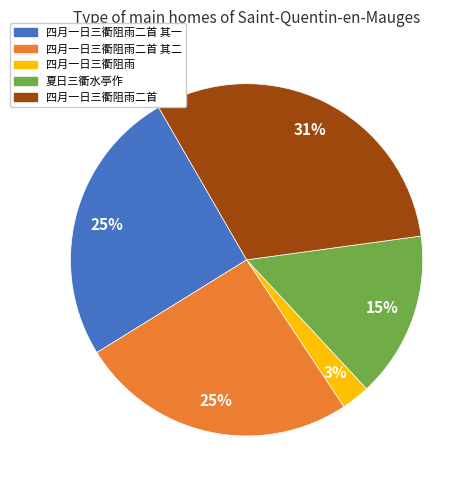

To the nearest percent, what is the combined percentage of 四月一日三衢阻雨二首 其二 and 四月一日三衢阻雨?

28%